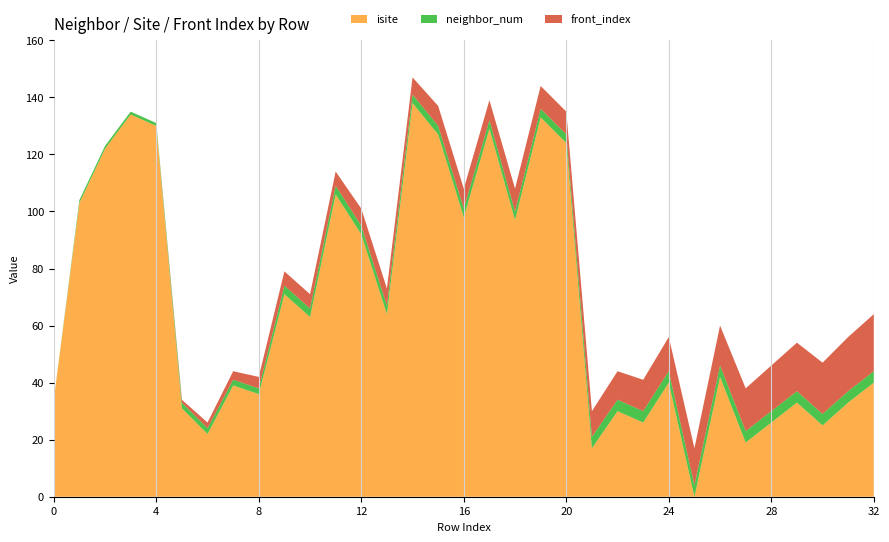

Reading right to left, what are all the values shown in this chart?

isite: 32=40	31=33	30=25	29=33	28=26	27=19	26=42	25=0	24=40	23=26	22=30	21=17	20=124	19=133	18=97	17=129	16=98	15=127	14=138	13=64	12=92	11=106	10=63	9=71	8=36	7=39	6=22	5=31	4=130	3=134	2=122	1=103	0=34
neighbor_num: 32=4	31=4	30=4	29=4	28=4	27=4	26=4	25=4	24=4	23=4	22=4	21=4	20=3	19=3	18=3	17=3	16=3	15=3	14=3	13=3	12=3	11=3	10=3	9=3	8=2	7=2	6=2	5=2	4=1	3=1	2=1	1=1	0=0
front_index: 32=20	31=19	30=18	29=17	28=16	27=15	26=14	25=13	24=12	23=11	22=10	21=9	20=8	19=8	18=8	17=7	16=7	15=7	14=6	13=6	12=6	11=5	10=5	9=5	8=4	7=3	6=2	5=1	4=0	3=0	2=0	1=0	0=0